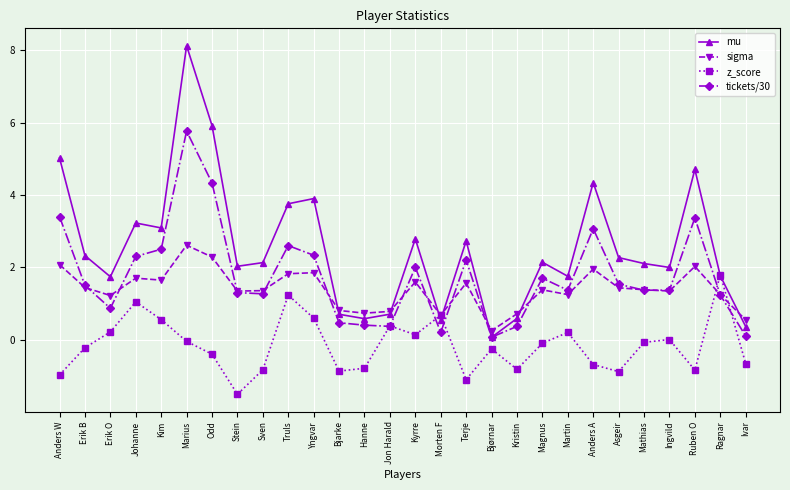

Does the chart display data point markers on the line(s)?

Yes